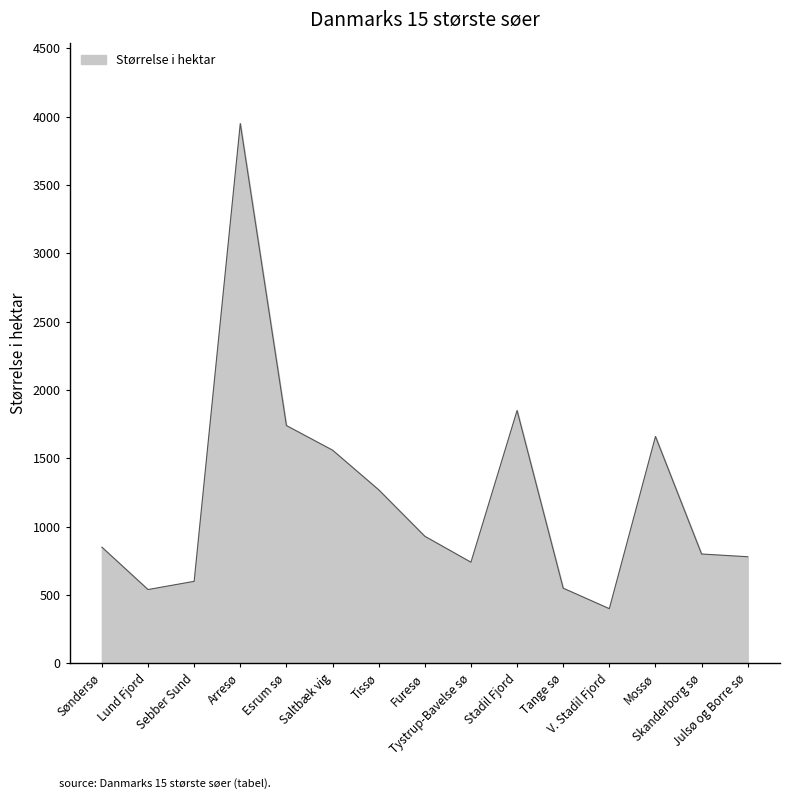

What is the smallest value displayed?

400